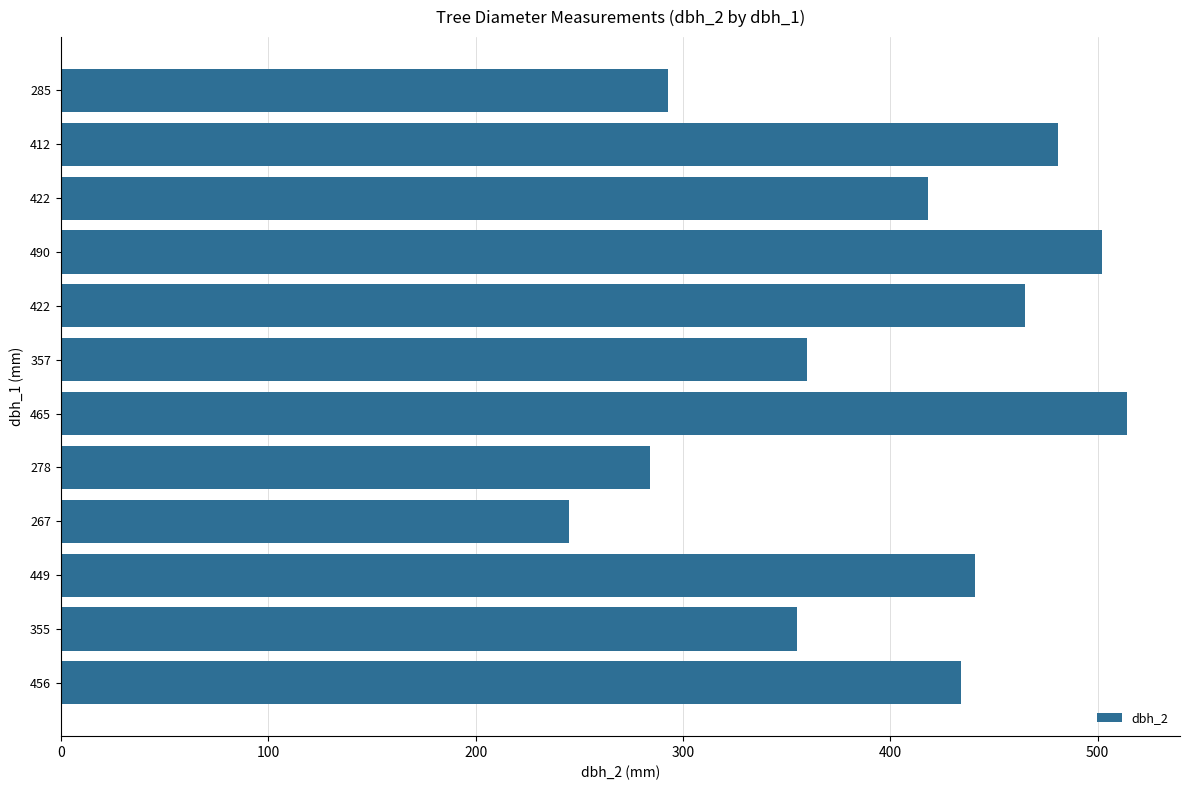

What is the smallest value displayed?

245